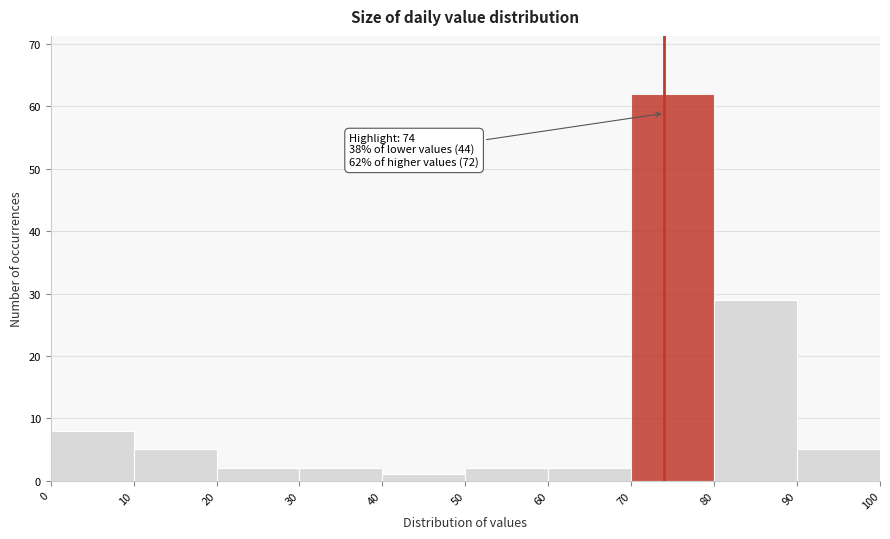

Which range on the x-axis has the tallest bar?

70 to 80